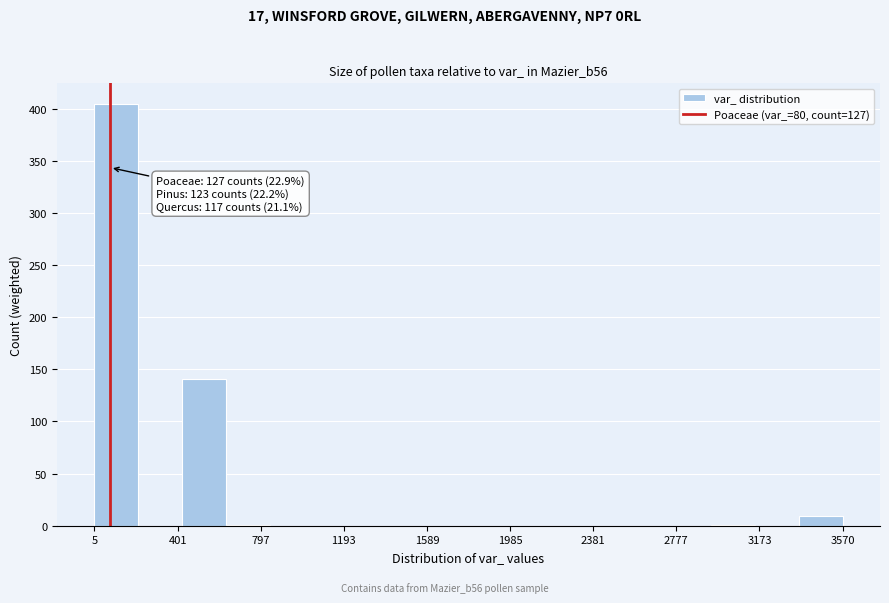

Over which range of the x-axis is the bar tallest?

0 to 200